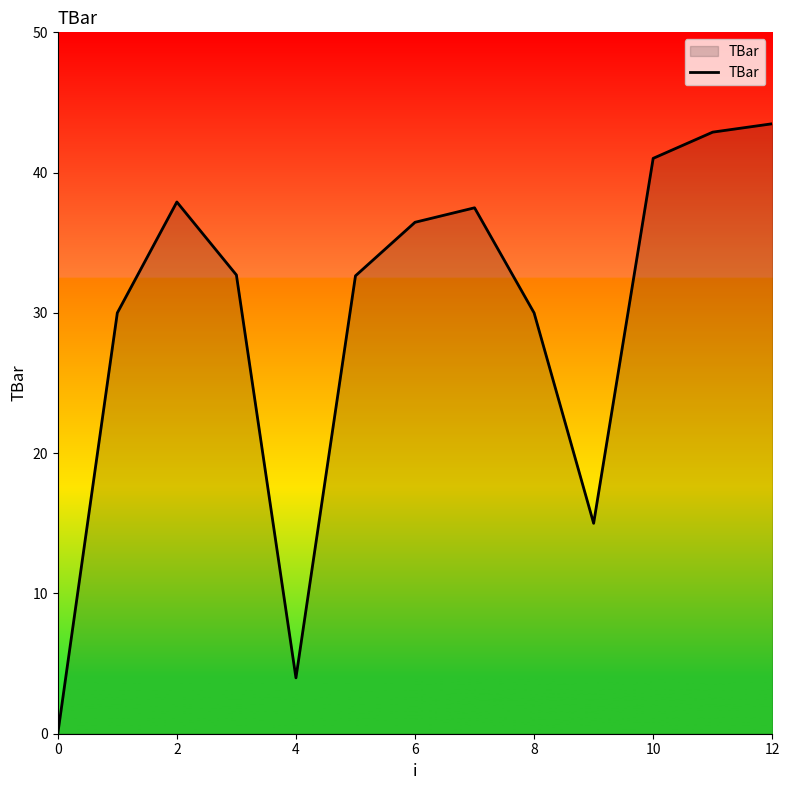

What is the greatest value displayed?

43.5